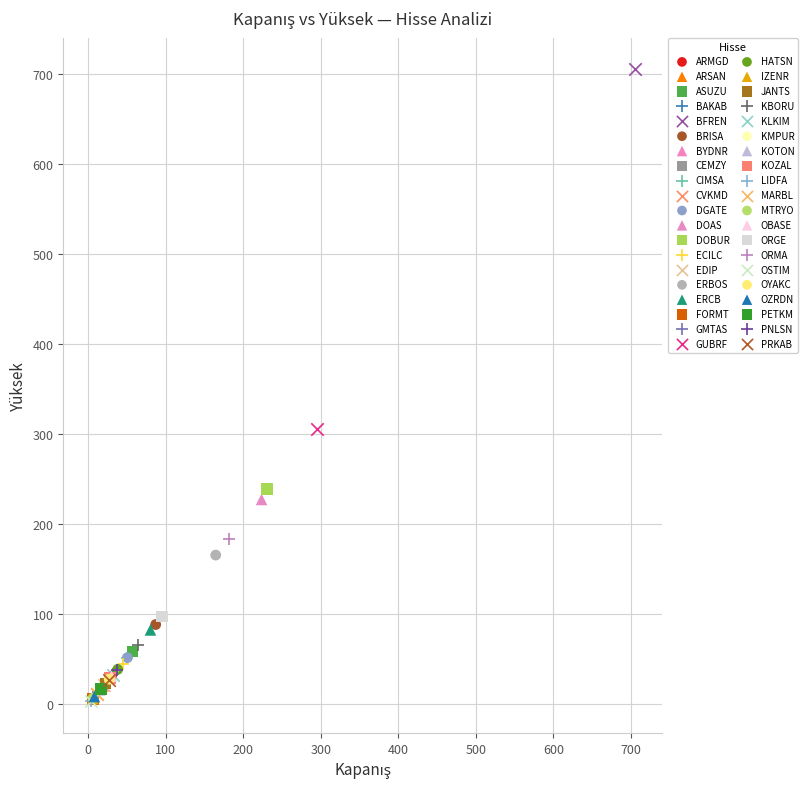

What are all the series names shown in the legend?

ARMGD, ARSAN, ASUZU, BAKAB, BFREN, BRISA, BYDNR, CEMZY, CIMSA, CVKMD, DGATE, DOAS, DOBUR, ECILC, EDIP, ERBOS, ERCB, FORMT, GMTAS, GUBRF, HATSN, IZENR, JANTS, KBORU, KLKIM, KMPUR, KOTON, KOZAL, LIDFA, MARBL, MTRYO, OBASE, ORGE, ORMA, OSTIM, OYAKC, OZRDN, PETKM, PNLSN, PRKAB